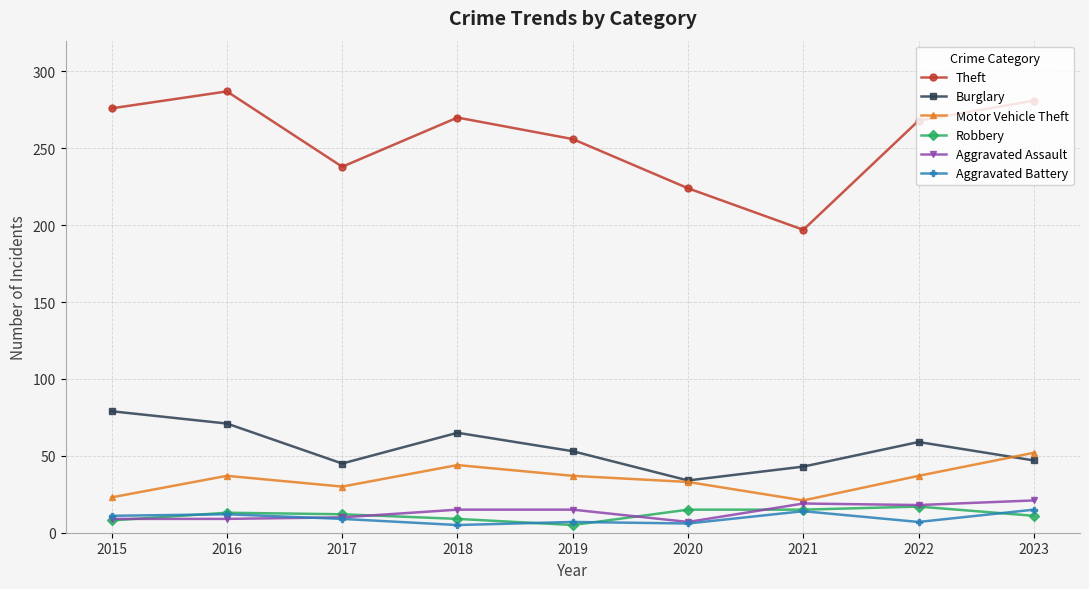

What is the difference between the highest and lowest values at 2015?

268